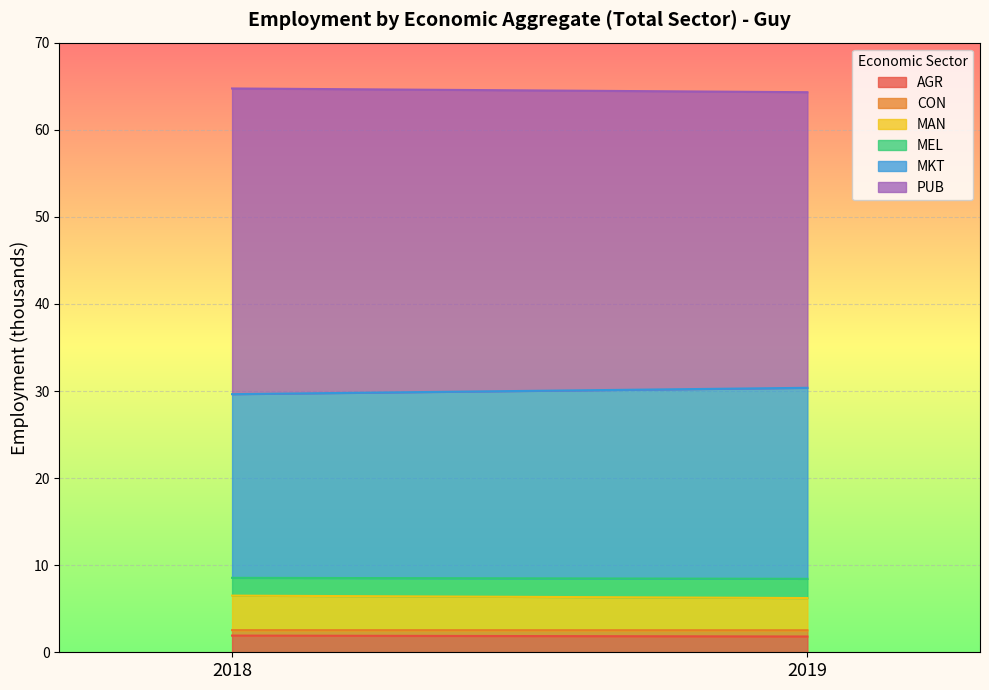

Count the number of data series in this chart.

6